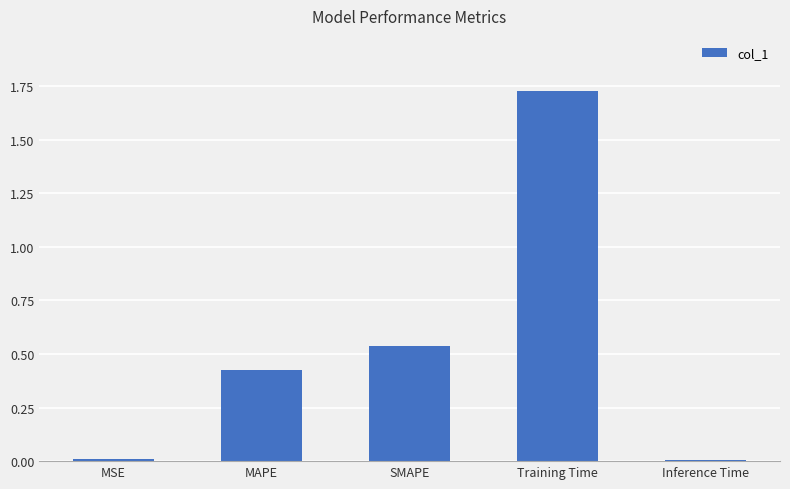

What is the label of the 2nd bar from the left?

MAPE